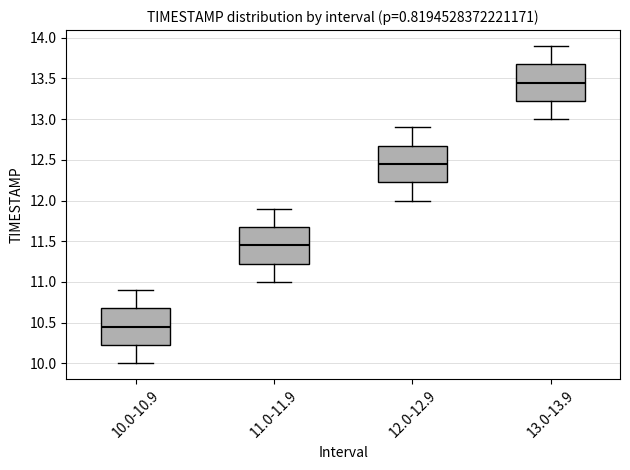

Reading left to right, read every box against the y-axis: the position of its median line, the range the box covers, and the ends of its whiskers. The values are not printed on the chart, so give them approximately, as read against the axis.

10.0-10.9: median 10.45, box 10.25 to 10.70, whiskers 10.00 to 10.90
11.0-11.9: median 11.45, box 11.25 to 11.70, whiskers 11.00 to 11.90
12.0-12.9: median 12.45, box 12.25 to 12.70, whiskers 12.00 to 12.90
13.0-13.9: median 13.45, box 13.25 to 13.70, whiskers 13.00 to 13.90